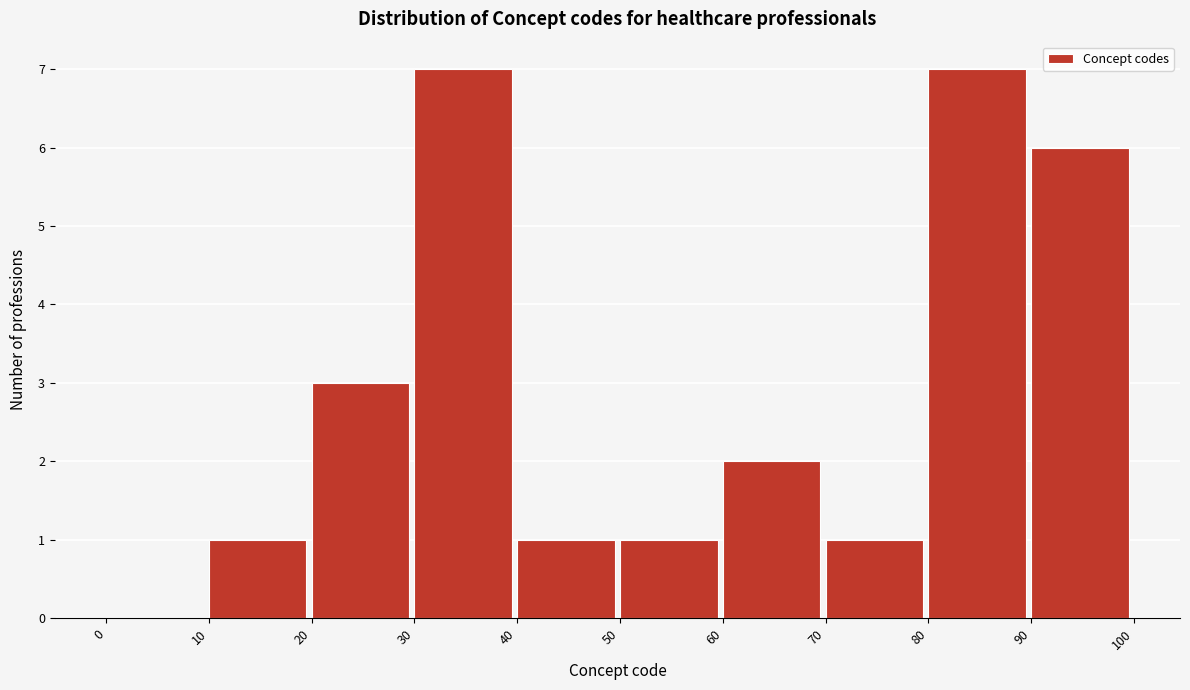

Reading left to right, list every bar in this chart as the range it spans on the x-axis followed by its height. The values are not printed on the chart, so give them approximately, as read against the axis.

0 to 10: 0
10 to 20: 1
20 to 30: 3
30 to 40: 7
40 to 50: 1
50 to 60: 1
60 to 70: 2
70 to 80: 1
80 to 90: 7
90 to 100: 6